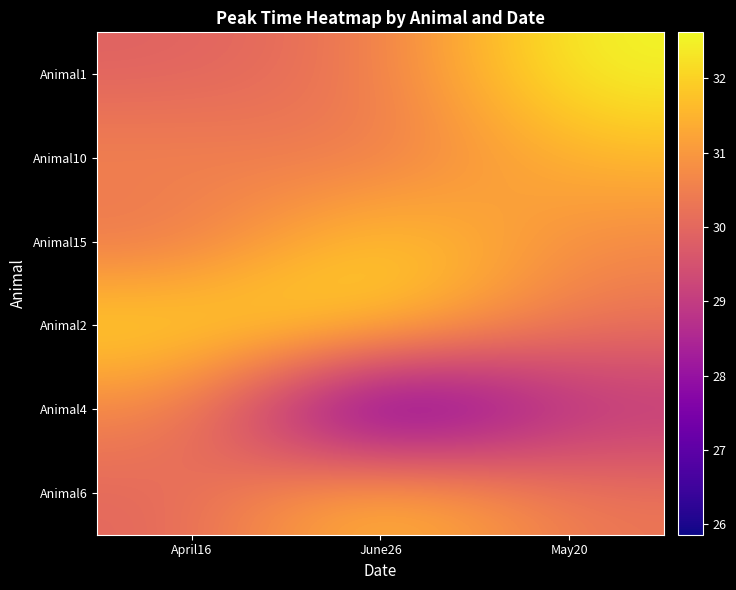

Count the number of categories in the chart.

3